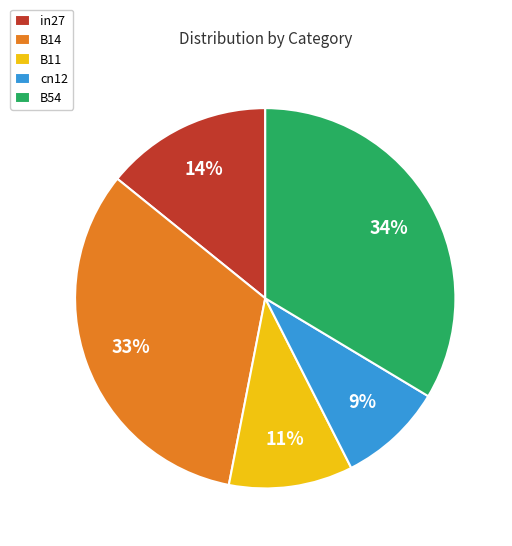

Do B54 and cn12 together represent more than half of the pie?

No